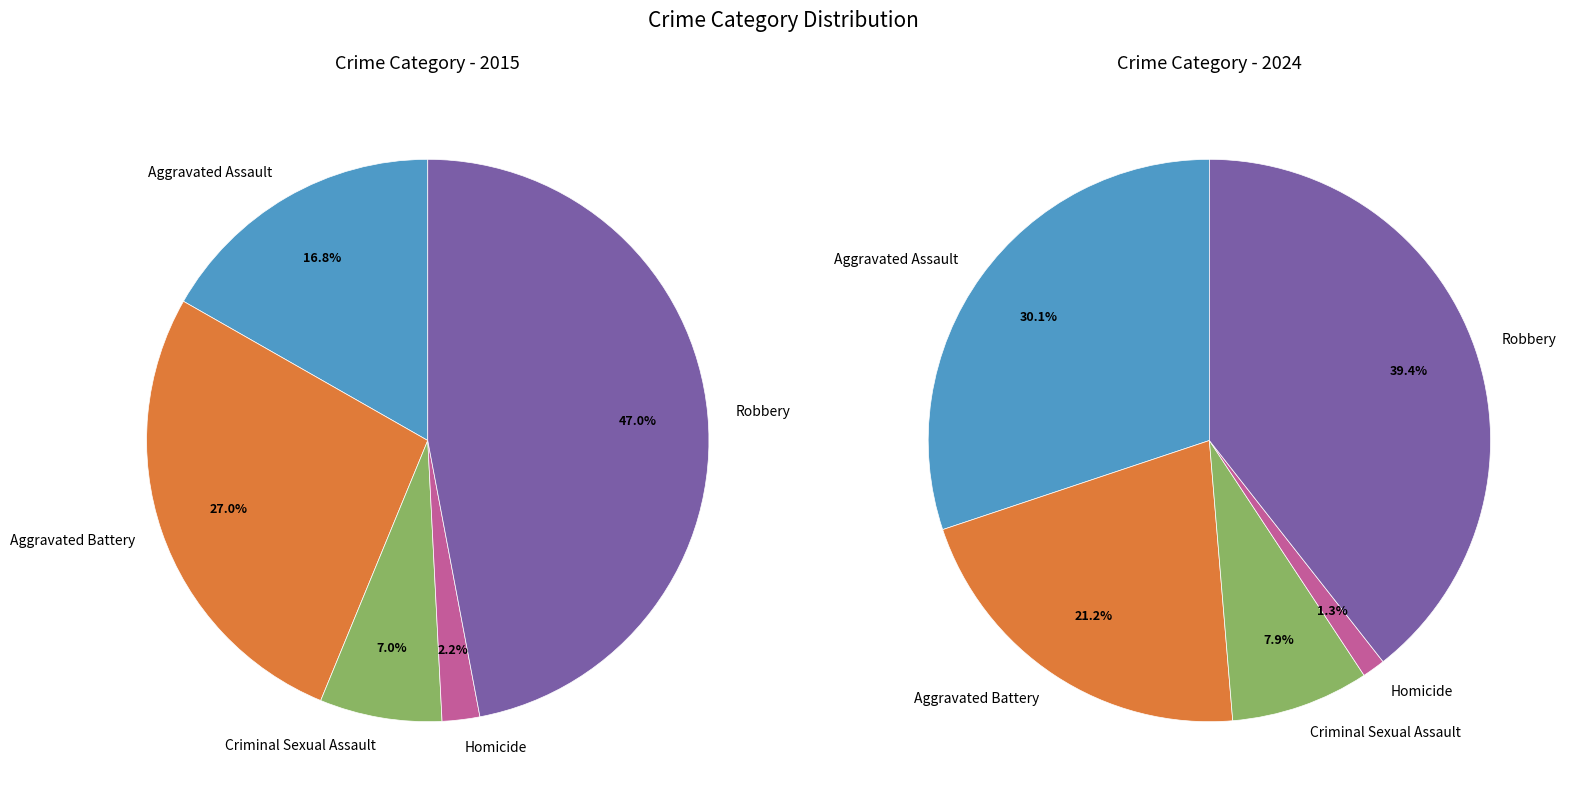

Which category has the biggest portion of the pie?

Robbery